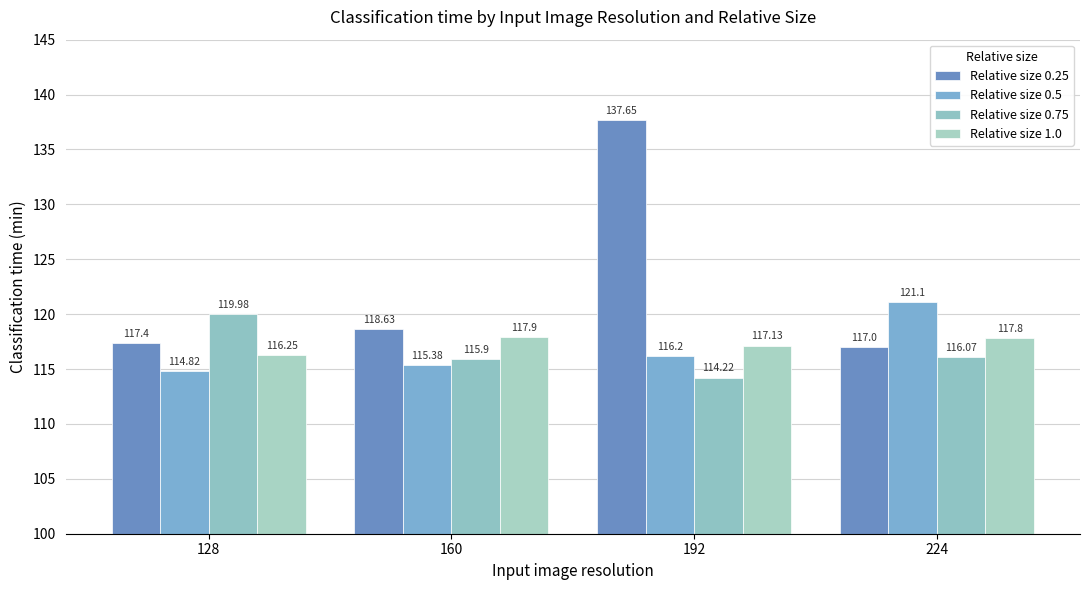

At how many categories does at least one series exceed 137?

1